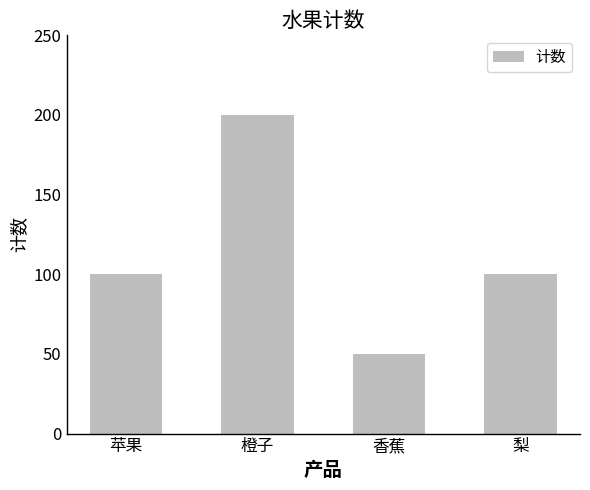

The value at 苹果 is 100. True or false?

True